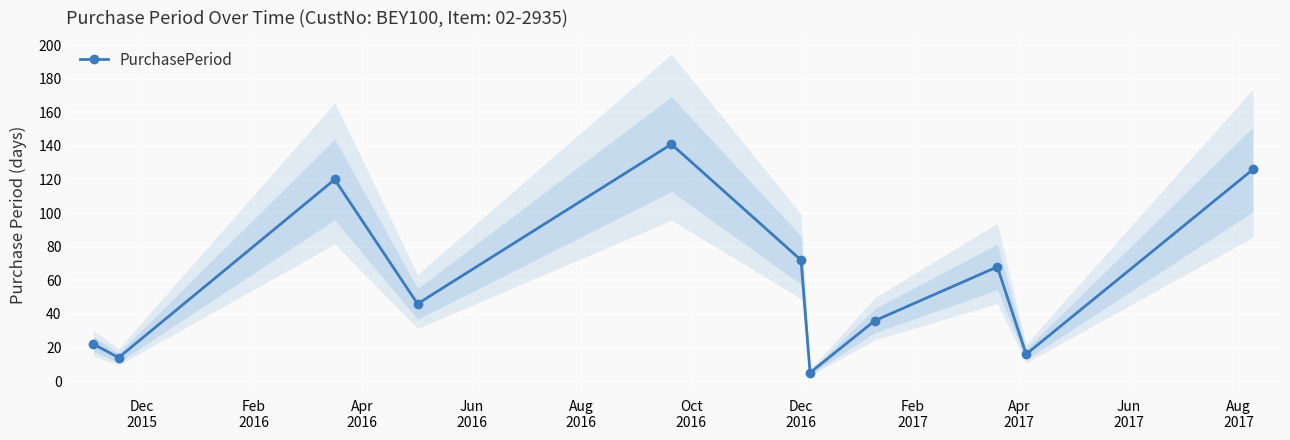

What is the value of the 2nd point from the left?

14